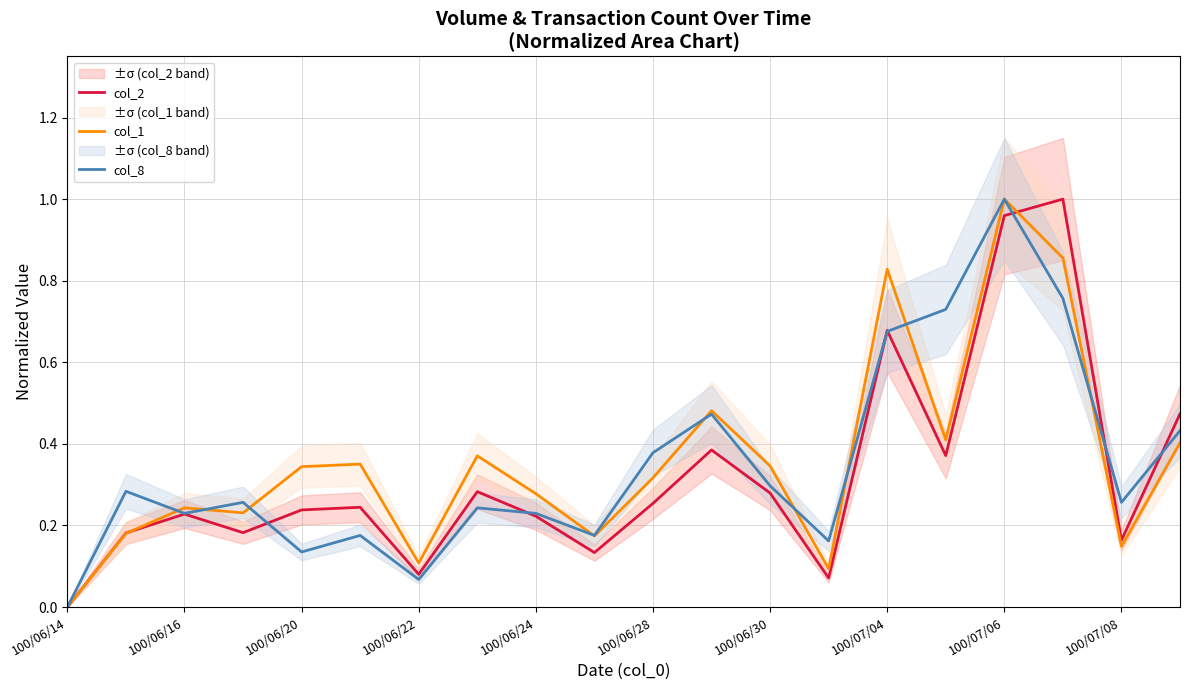

Rank the series by their maximum value, from highest to lowest.

col_2, col_1, col_8